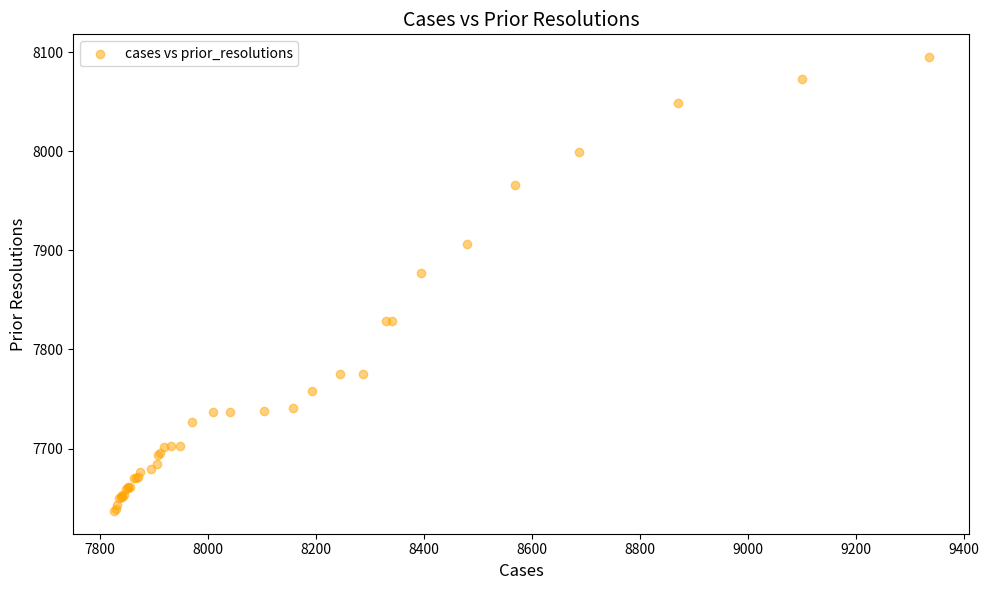

What Y value in the scatter plot is closest to 7866?

7877